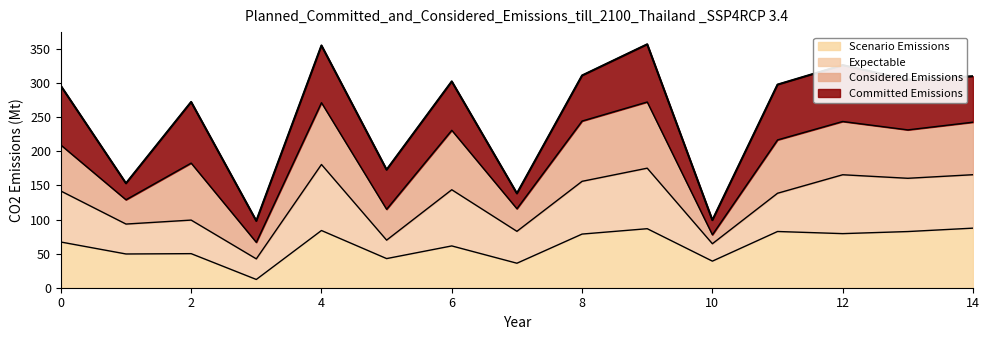

What is the ratio of the value at 10 to the value at 0?

0.6